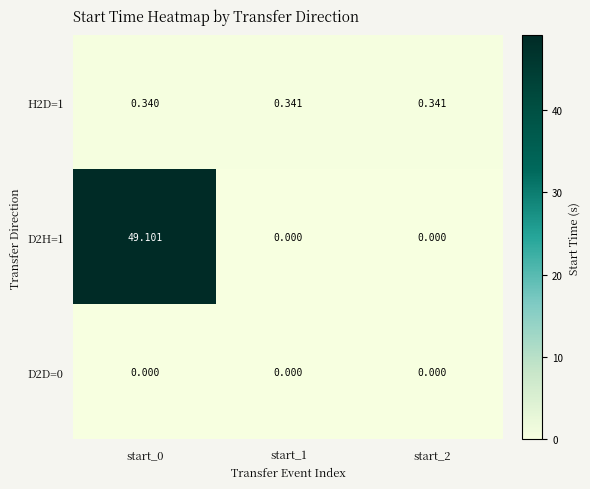

Is the value of D2H=1 at start_2 greater than the value of H2D=1 at start_2?

No